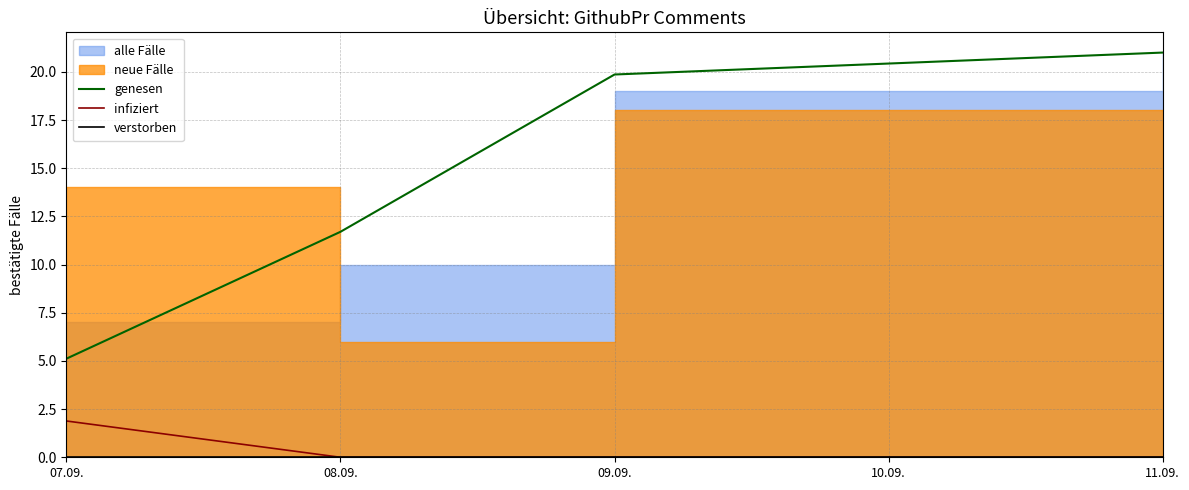

At which label does genesen reach its peak?

11.09.